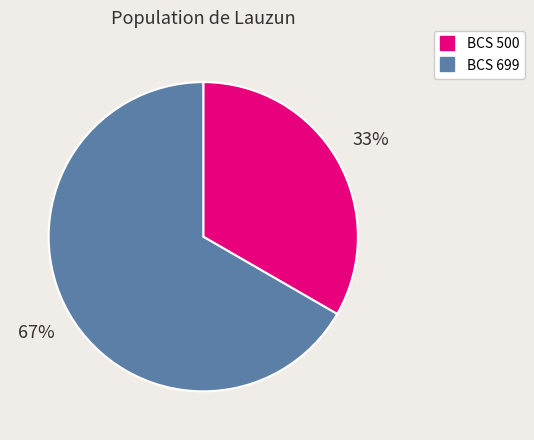

What is the majority slice?

BCS 699